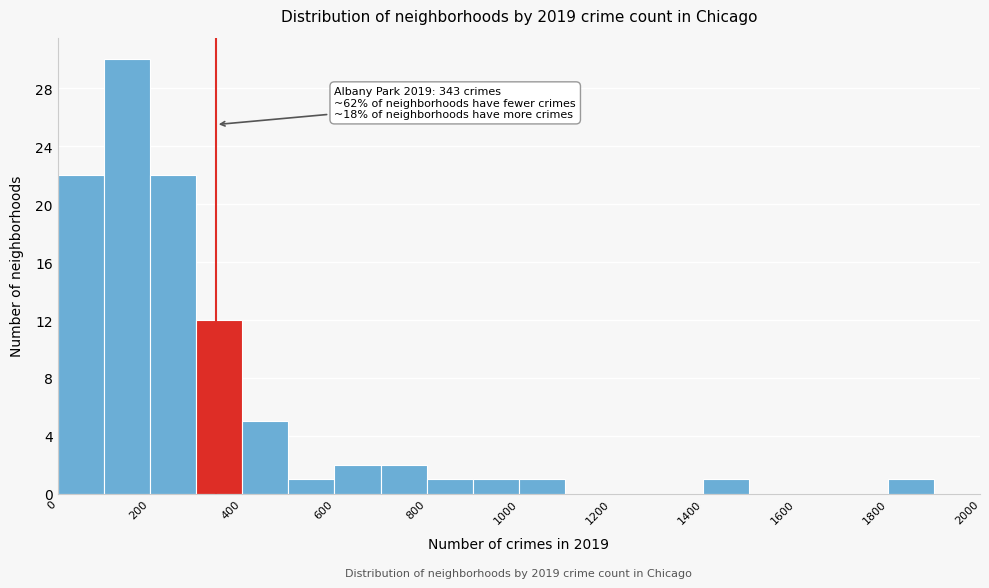

Over which range of the x-axis is the bar tallest?

100 to 200